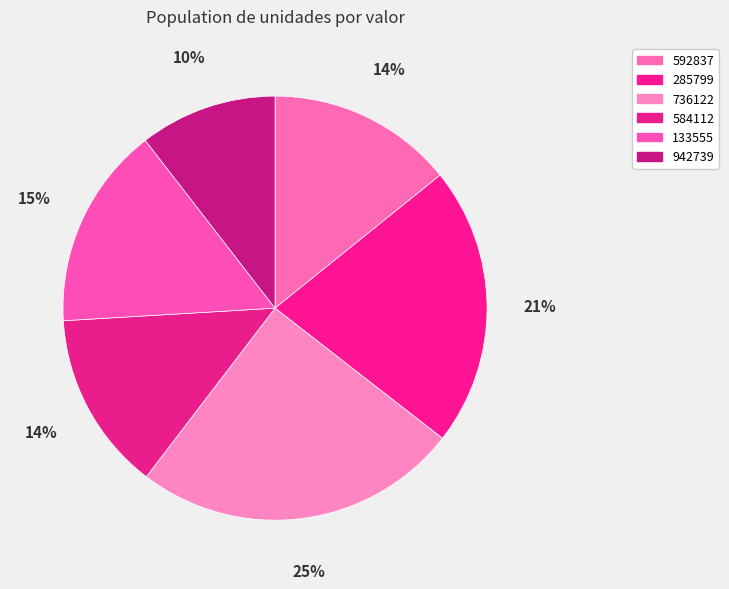

How many slices are in this pie chart?

6